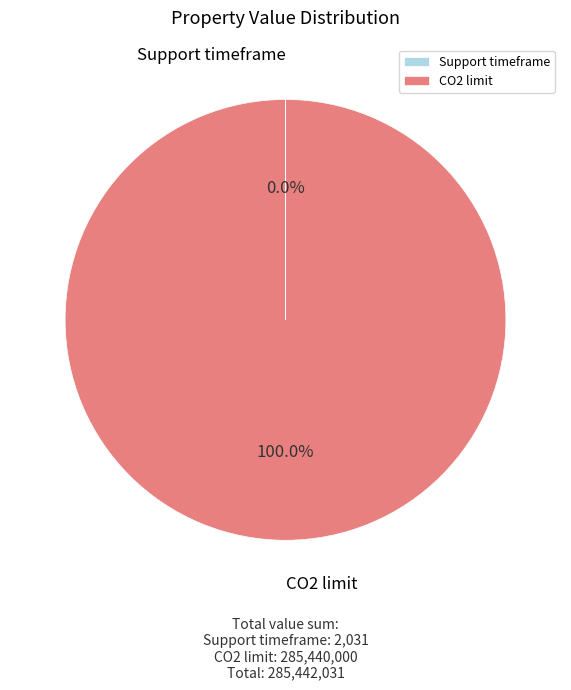

Which slice is the largest?

CO2 limit